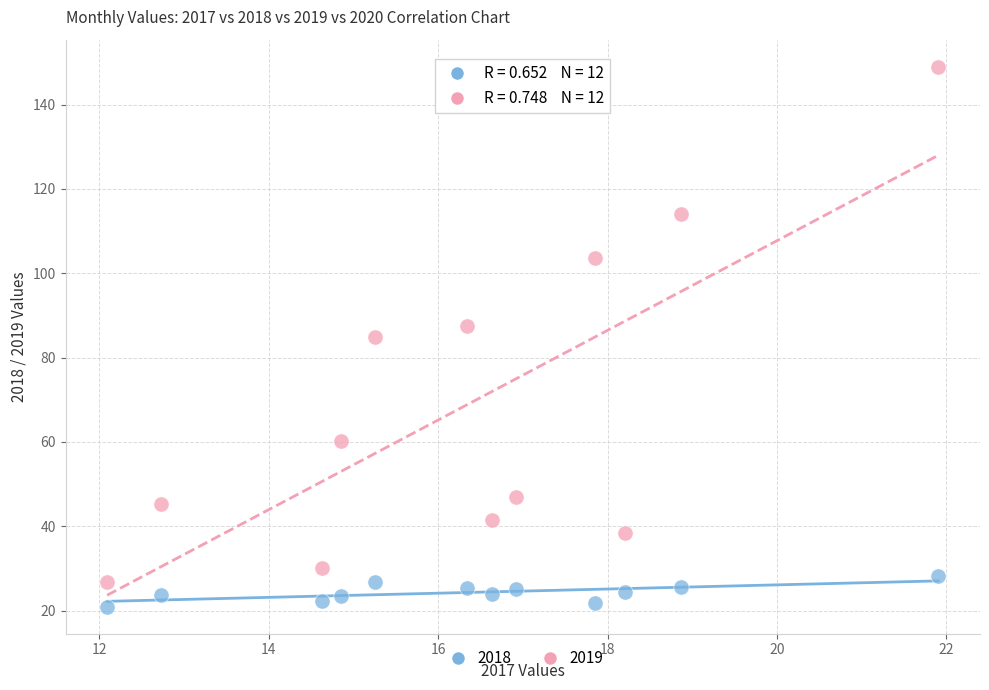

Across all data points, what is the range of X values (max minus min)?

9.8